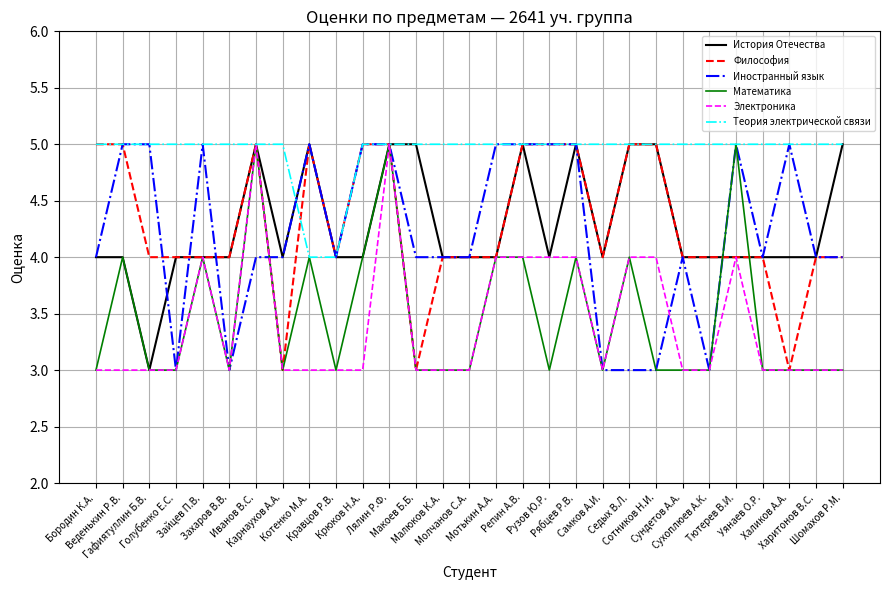

What is the spread (max minus min) of values at Халиков А.А.?

2